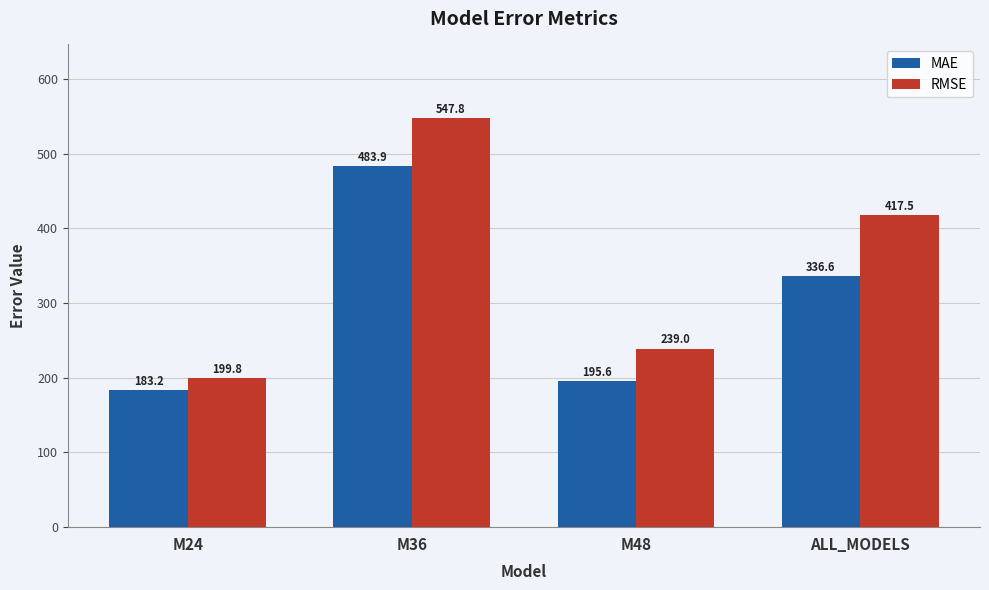

Is it true that MAE equals 183.2 at M24?

True